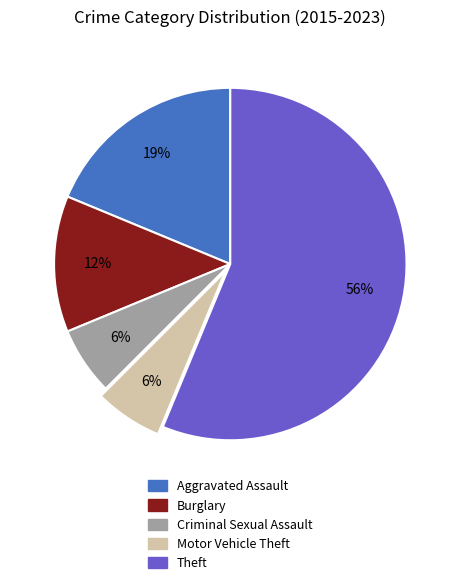

Which has a higher value, Motor Vehicle Theft or Burglary?

Burglary